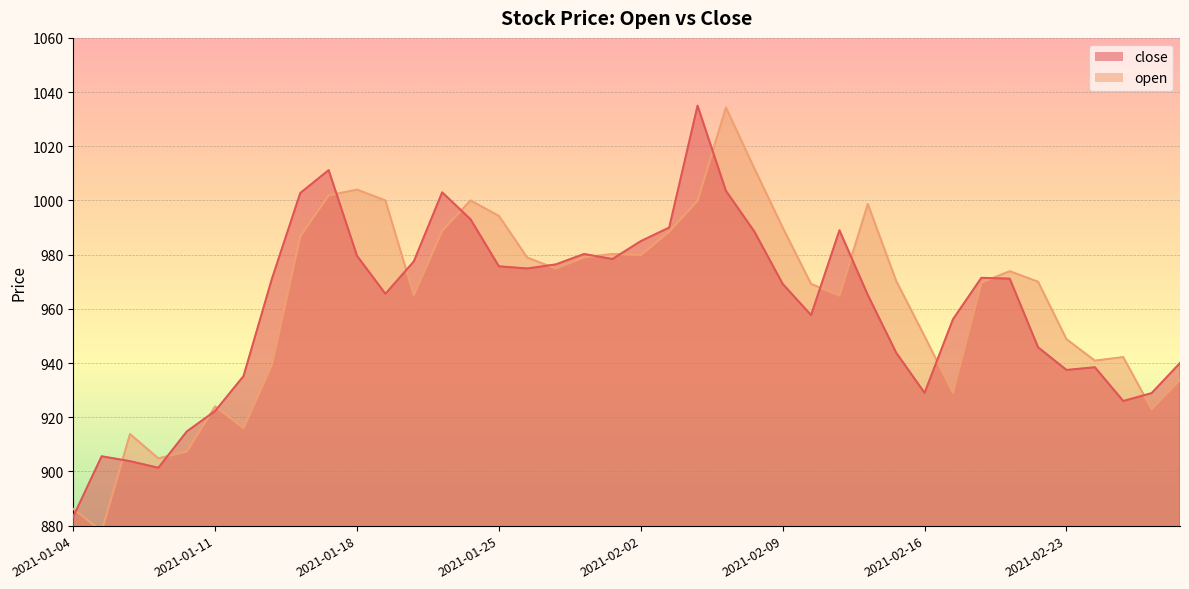

What is the difference between the maximum and minimum values in the close series?

151.6